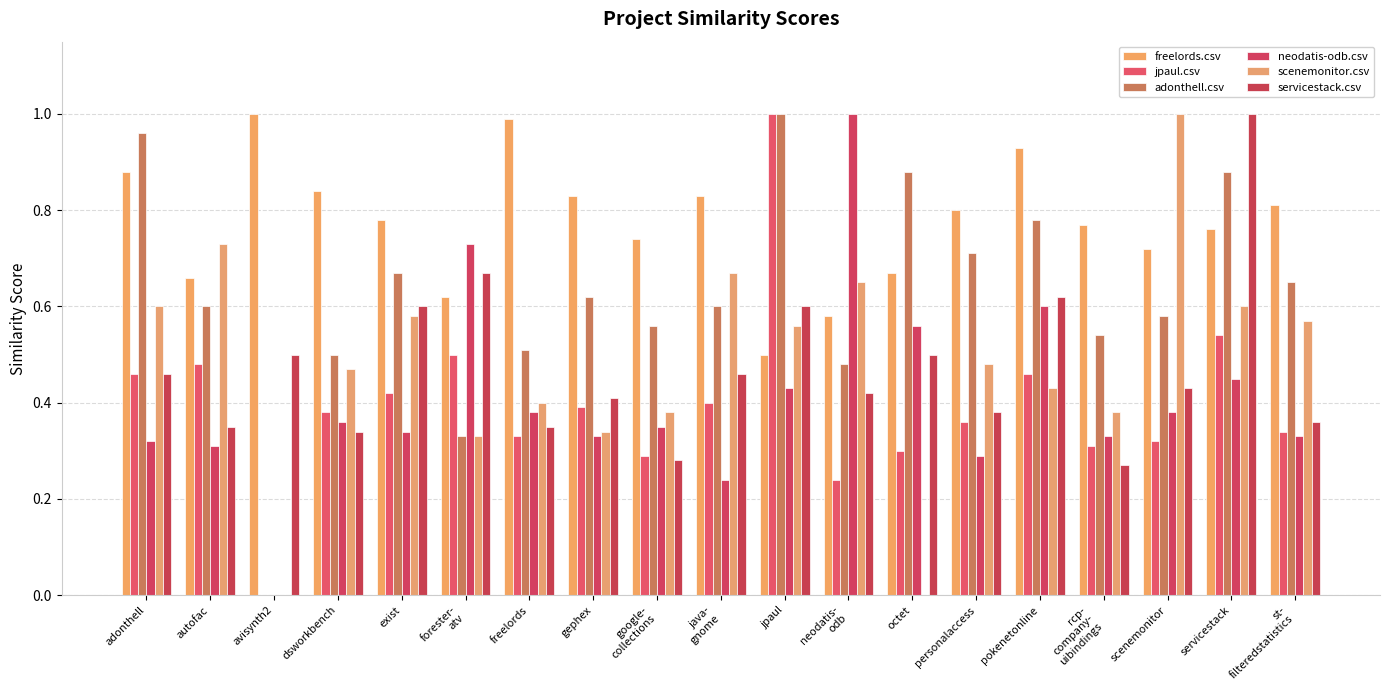

Which has a higher value, servicestack or avisynth2?

avisynth2